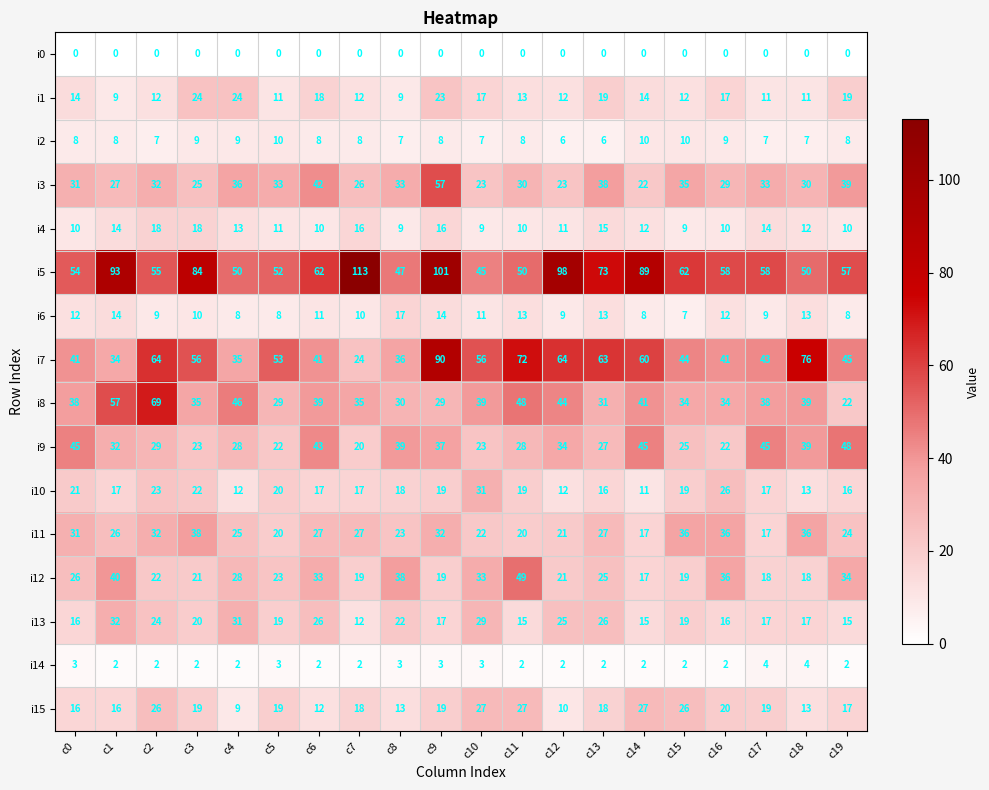

The i14 series shows 2 at c3. True or false?

True